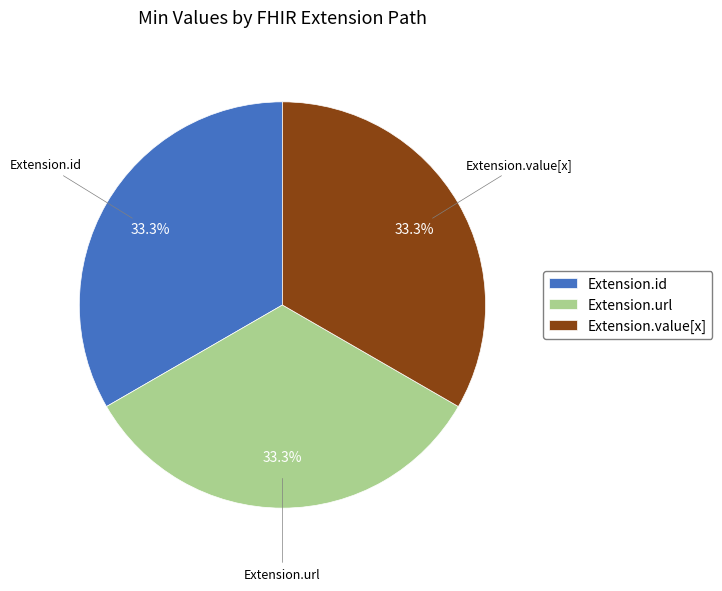

What percentage do Extension.url and Extension.id together represent?

66.7%